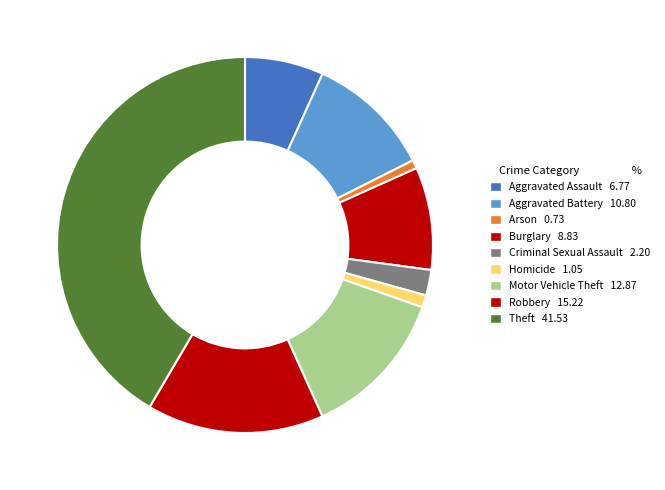

Rank the categories by value from lowest to highest.

Arson, Homicide, Criminal Sexual Assault, Aggravated Assault, Burglary, Aggravated Battery, Motor Vehicle Theft, Robbery, Theft